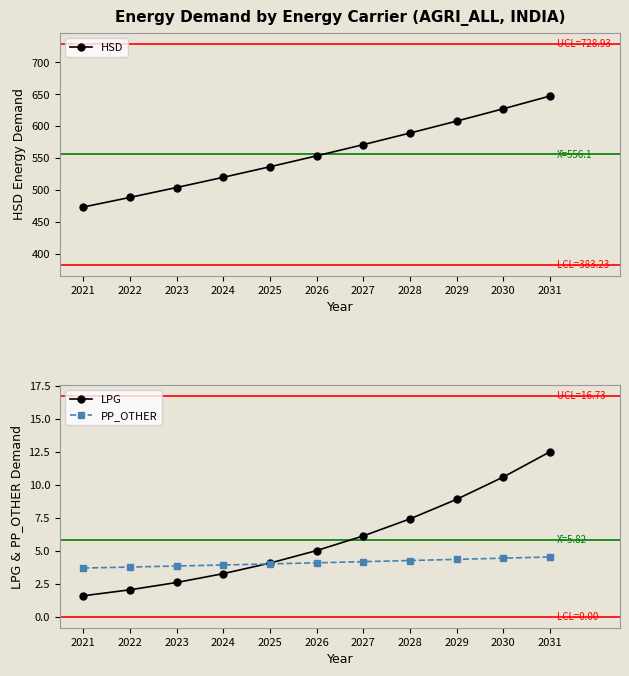

What is the total value across all series at 2031?

664.0